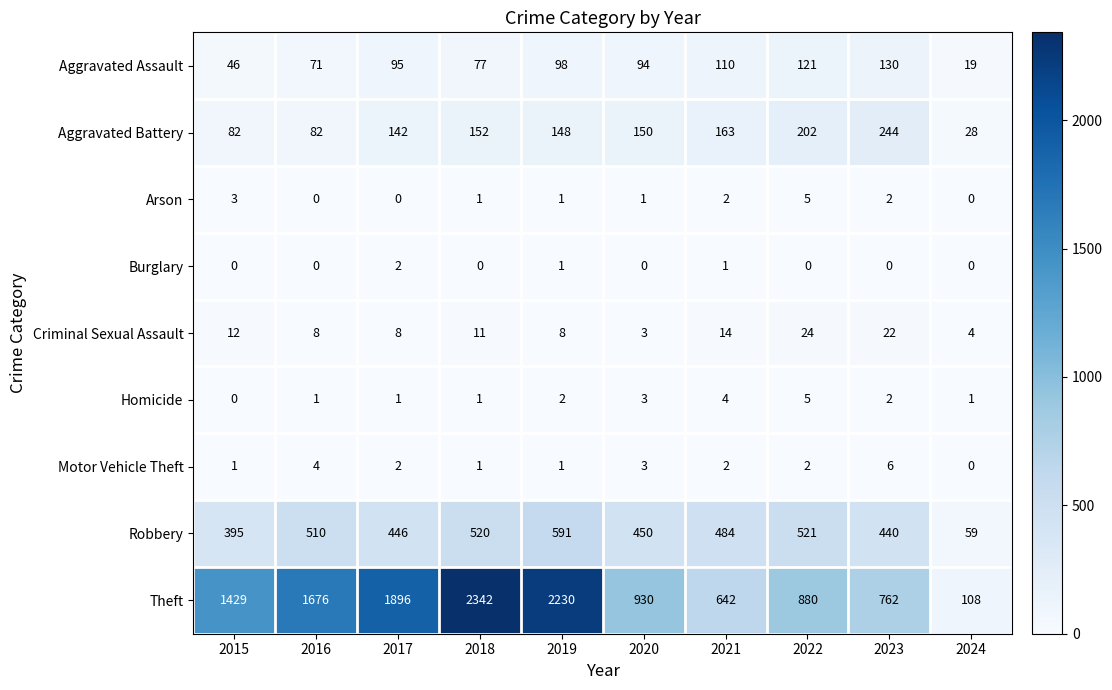

Between 2017 and 2022, which series saw the biggest shift?

Theft